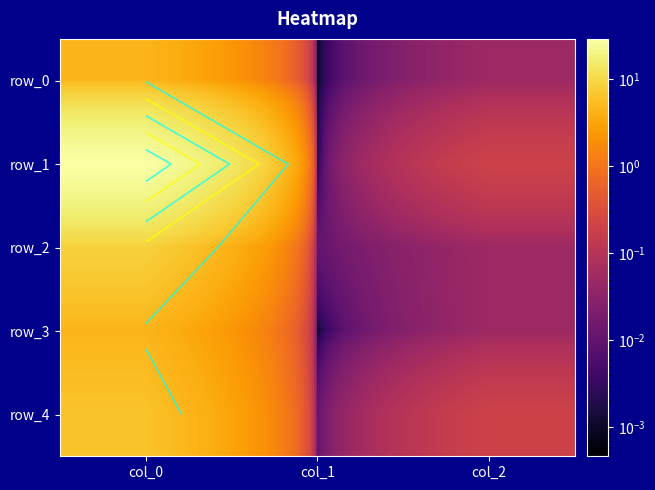

What is the spread (max minus min) of values at col_0?

24.6